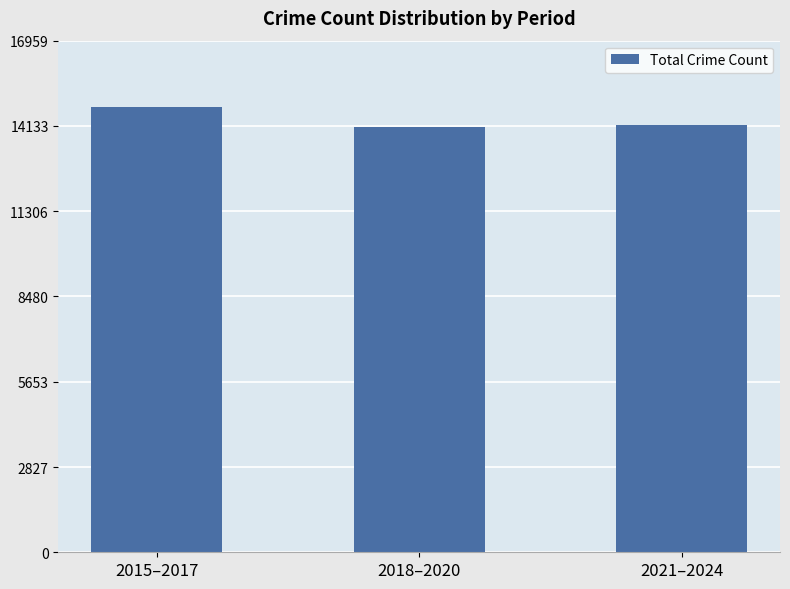

Where is the data nearest to the value 14423?

2021–2024